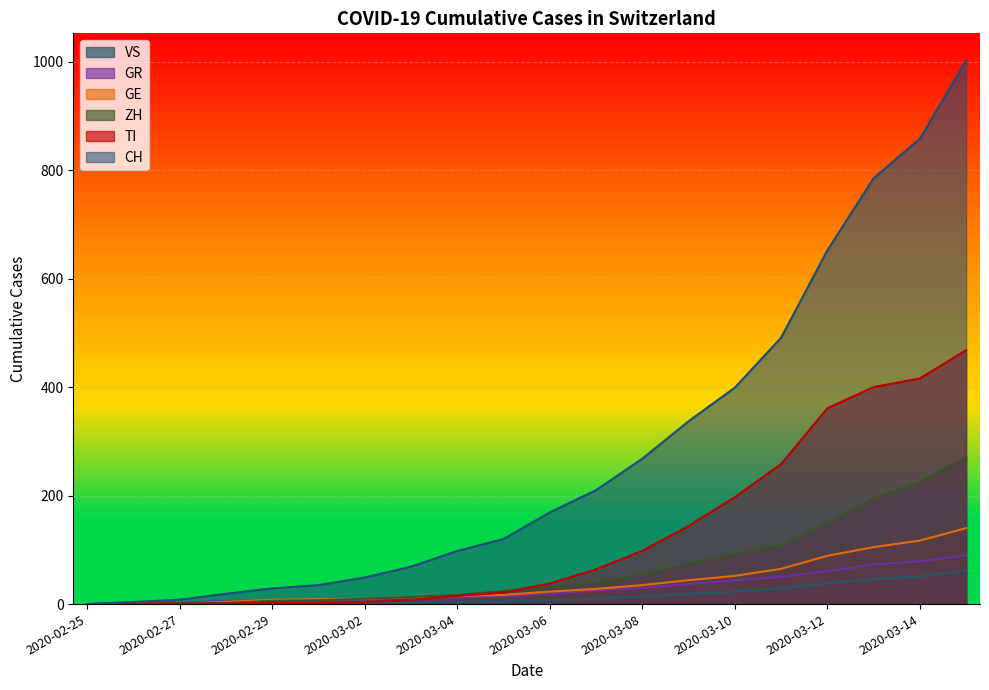

How many data points in CH are less than 169?

10